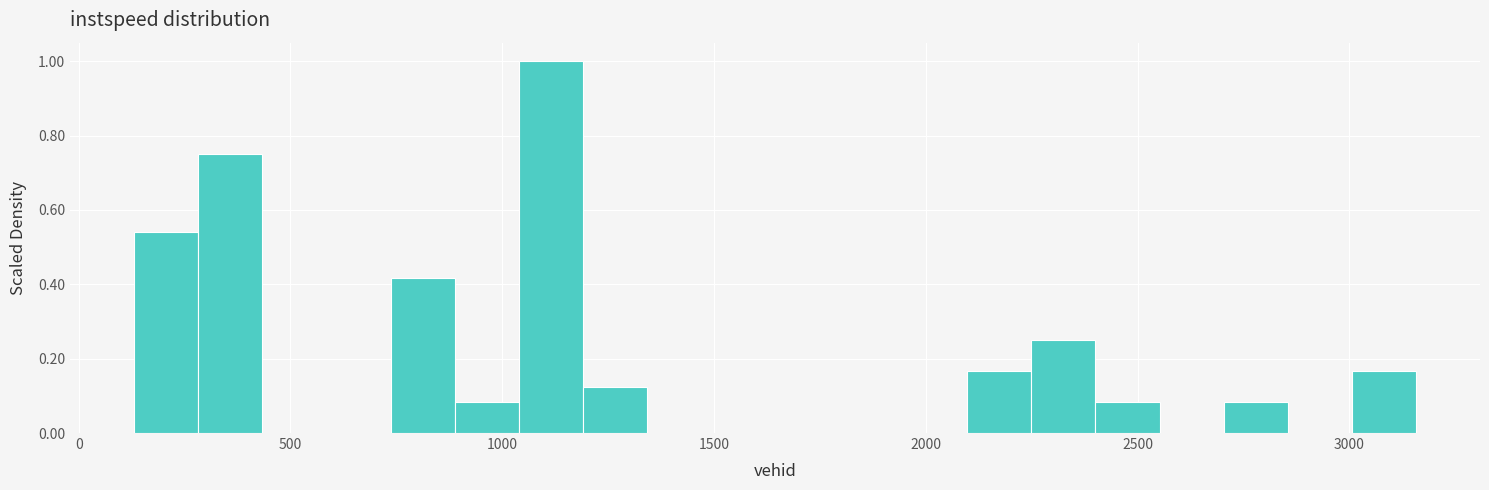

Around what value on the x-axis is the tallest bar? Give the approximate position of its centre, as read against the axis.

1100